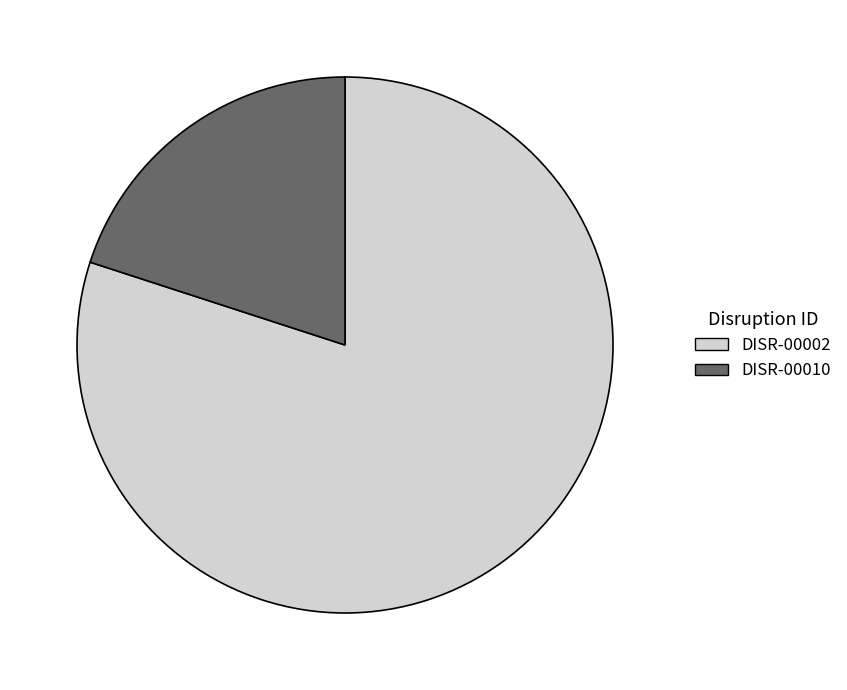

Is it true that DISR-00002 is 80% of the pie?

True